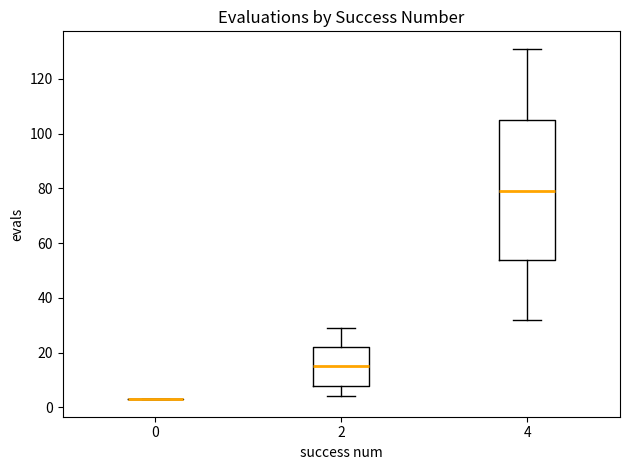

Where is the lower edge of the box at x = 2 on the y-axis? The values are not printed on the chart, so give them approximately, as read against the axis.

8